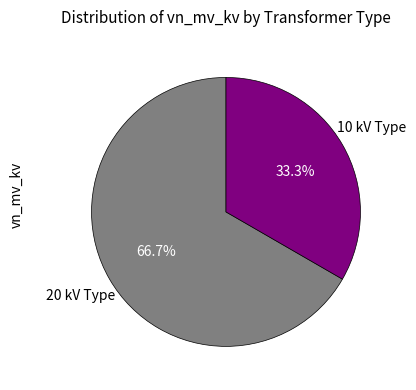

Is there any slice that represents more than half of the pie?

Yes